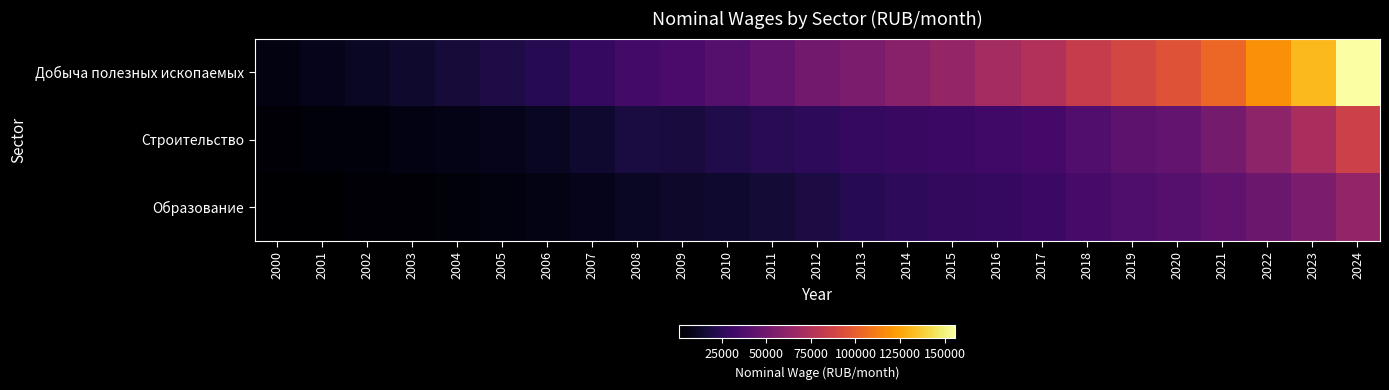

Which has a higher value, 2018 or 2016?

2018